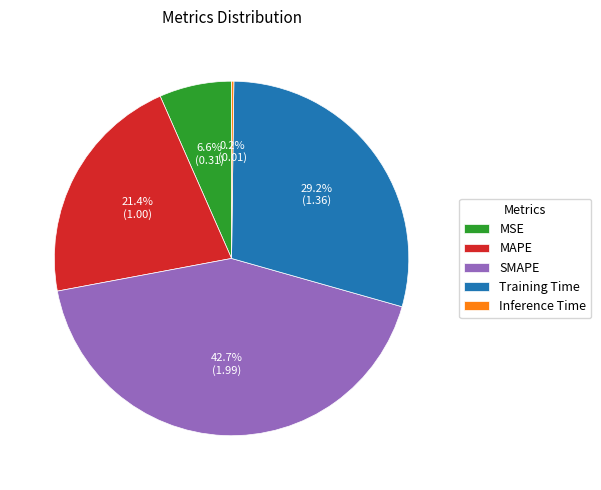

To the nearest percent, what is the average slice percentage?

20%